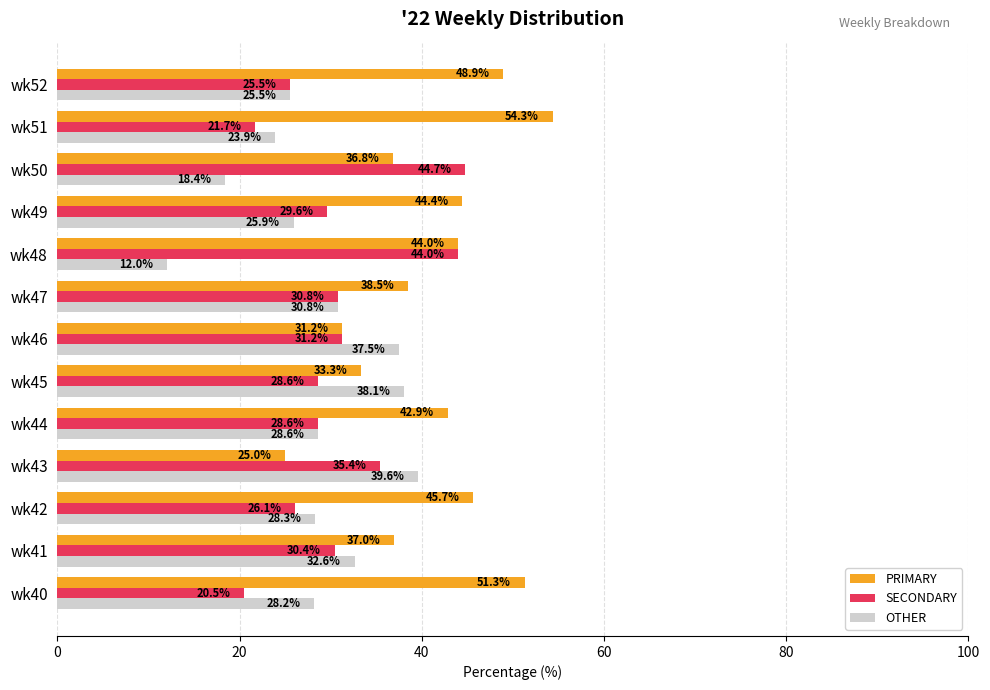

Which series has the largest range (max minus min)?

PRIMARY